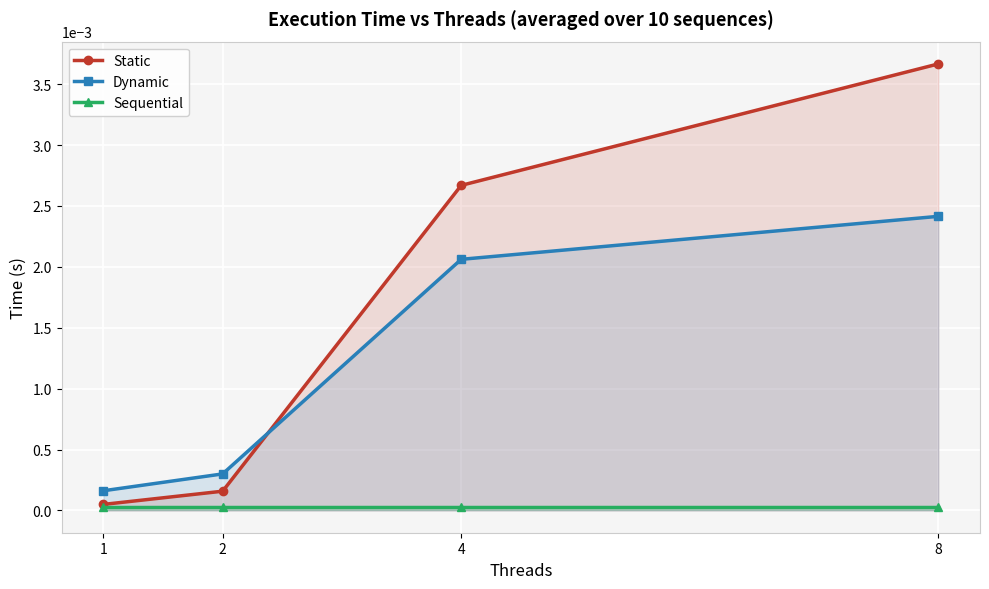

At 4, list the series in order from largest to smallest.

Static, Dynamic, Sequential